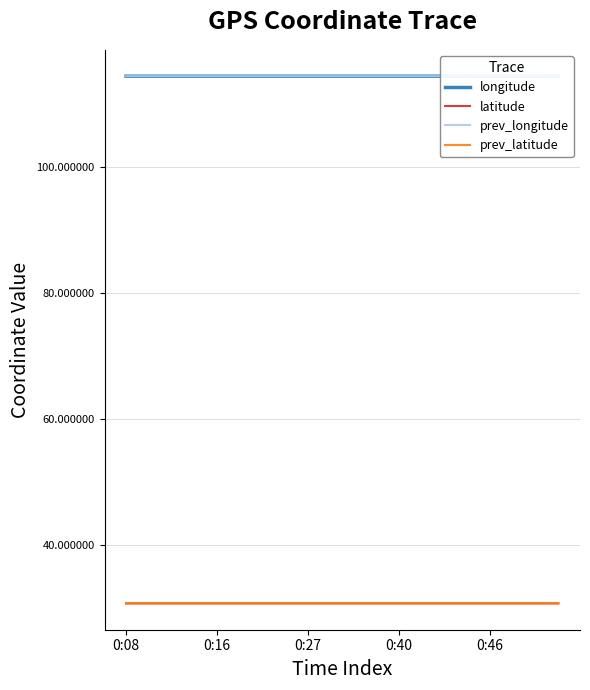

What is the greatest value displayed?

114.4